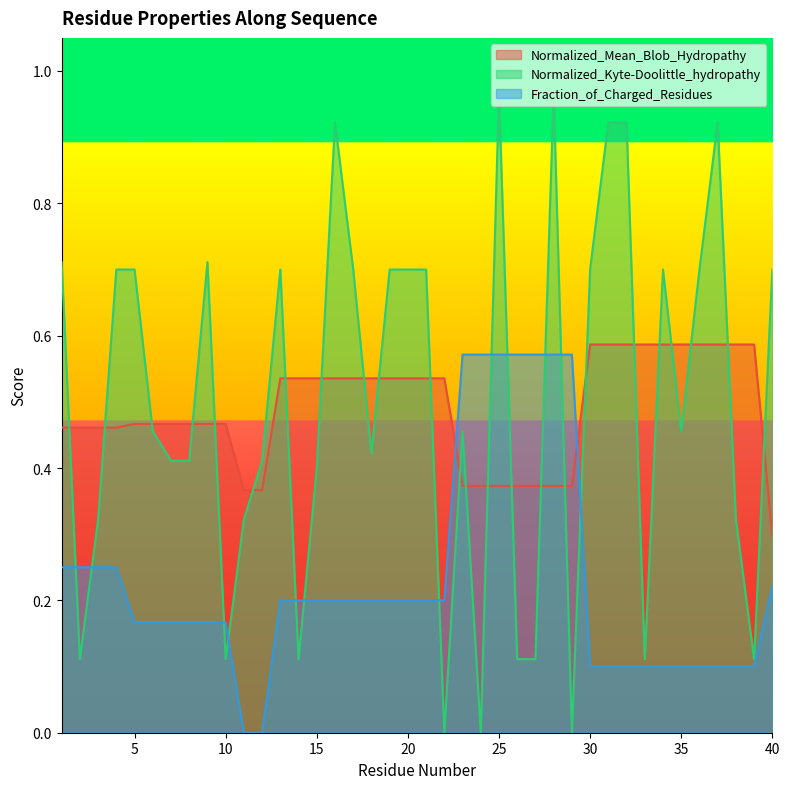

Reading left to right, what are all the values shown in this chart?

Normalized_Mean_Blob_Hydropathy: 1=0.5	2=0.5	3=0.5	4=0.5	5=0.5	6=0.5	7=0.5	8=0.5	9=0.5	10=0.5	11=0.4	12=0.4	13=0.5	14=0.5	15=0.5	16=0.5	17=0.5	18=0.5	19=0.5	20=0.5	21=0.5	22=0.5	23=0.4	24=0.4	25=0.4	26=0.4	27=0.4	28=0.4	29=0.4	30=0.6	31=0.6	32=0.6	33=0.6	34=0.6	35=0.6	36=0.6	37=0.6	38=0.6	39=0.6	40=0.3
Normalized_Kyte-Doolittle_hydropathy: 1=0.7	2=0.1	3=0.3	4=0.7	5=0.7	6=0.5	7=0.4	8=0.4	9=0.7	10=0.1	11=0.3	12=0.4	13=0.7	14=0.1	15=0.4	16=0.9	17=0.7	18=0.4	19=0.7	20=0.7	21=0.7	22=0.0	23=0.5	24=0.0	25=1.0	26=0.1	27=0.1	28=1.0	29=0.0	30=0.7	31=0.9	32=0.9	33=0.1	34=0.7	35=0.5	36=0.7	37=0.9	38=0.3	39=0.1	40=0.7
Fraction_of_Charged_Residues: 1=0.2	2=0.2	3=0.2	4=0.2	5=0.2	6=0.2	7=0.2	8=0.2	9=0.2	10=0.2	11=0.0	12=0.0	13=0.2	14=0.2	15=0.2	16=0.2	17=0.2	18=0.2	19=0.2	20=0.2	21=0.2	22=0.2	23=0.6	24=0.6	25=0.6	26=0.6	27=0.6	28=0.6	29=0.6	30=0.1	31=0.1	32=0.1	33=0.1	34=0.1	35=0.1	36=0.1	37=0.1	38=0.1	39=0.1	40=0.2